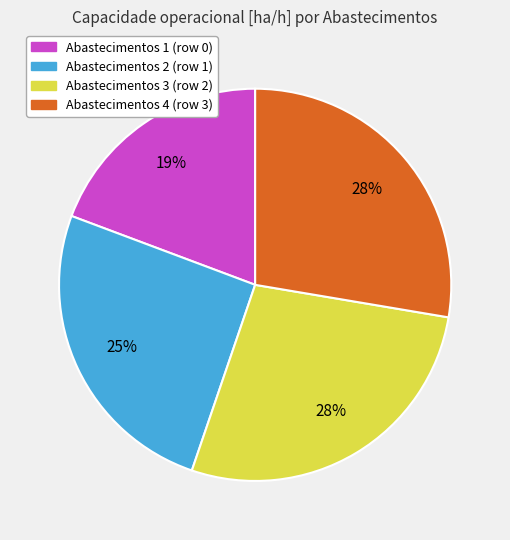

Is there any slice that represents more than half of the pie?

No